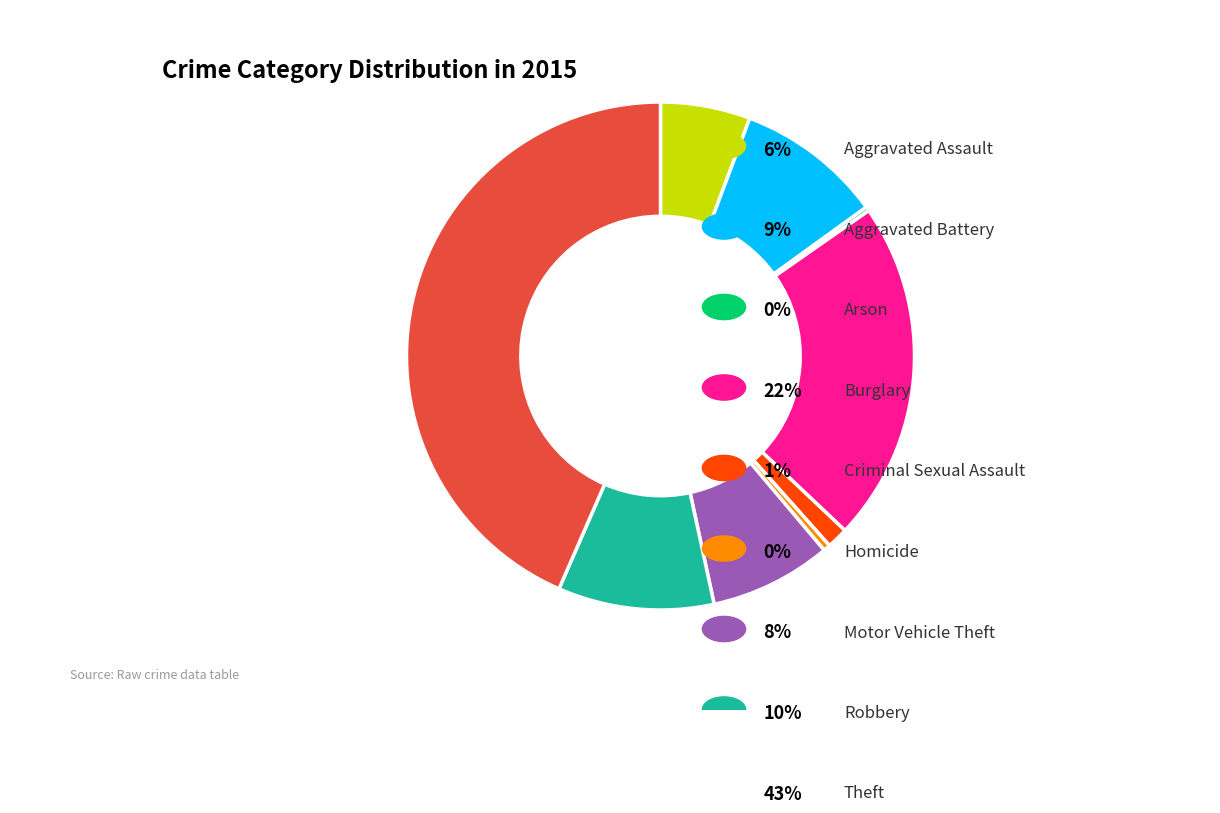

Does any single category account for the majority?

No